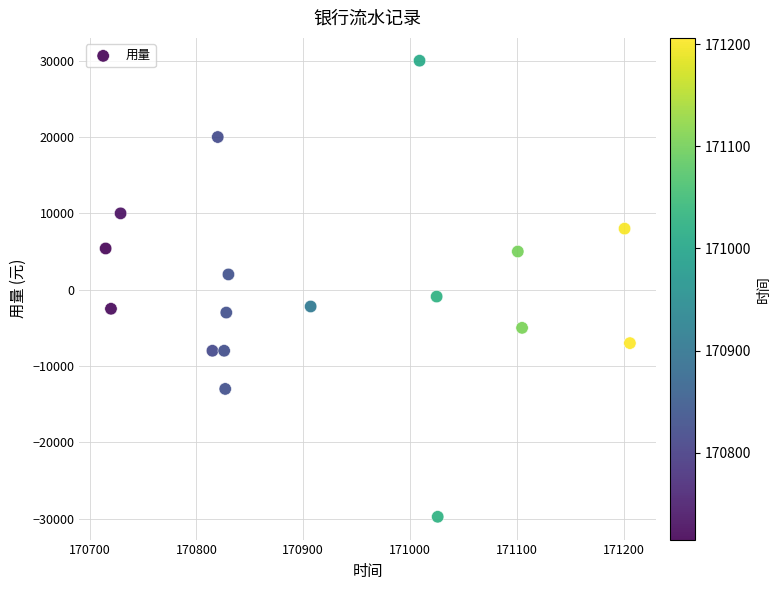

What is the range of X values (max minus min)?

491